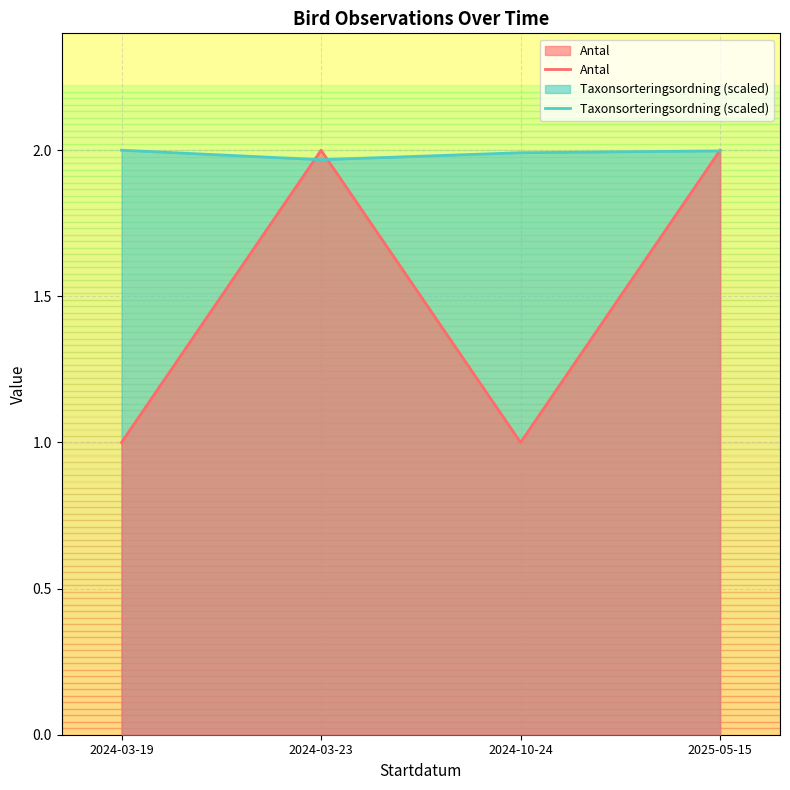

How many lines are shown in the chart?

2